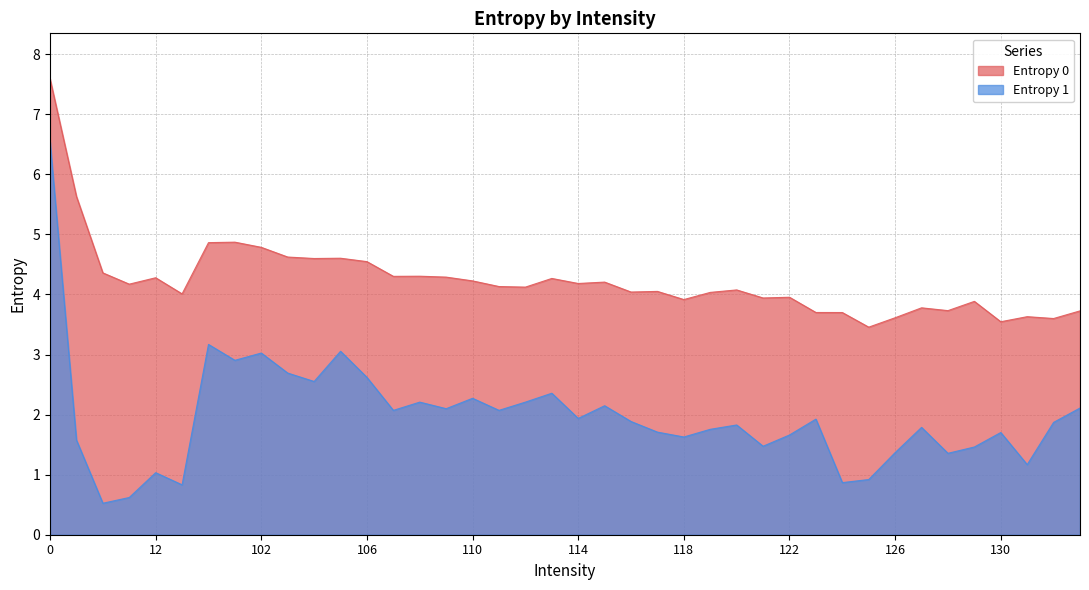

How many lines are shown in the chart?

2